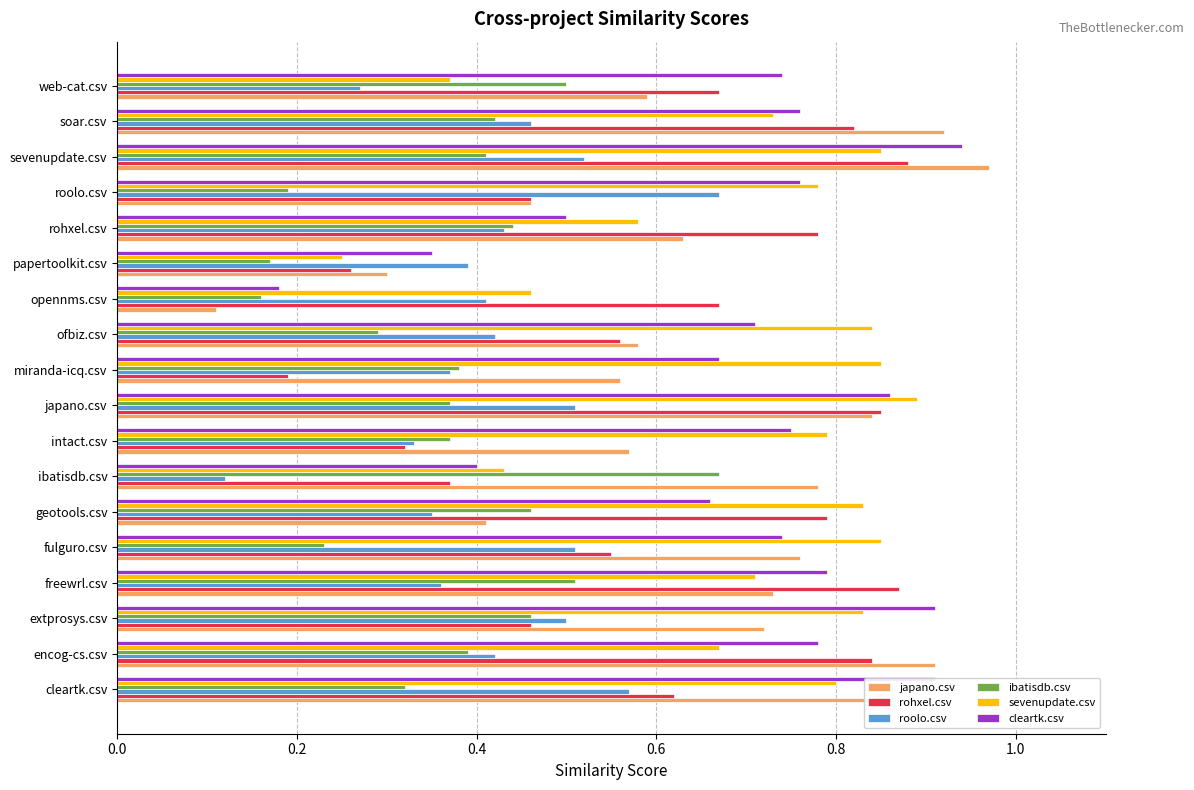

What is the sum of the japano.csv values at intact.csv and fulguro.csv?

1.3